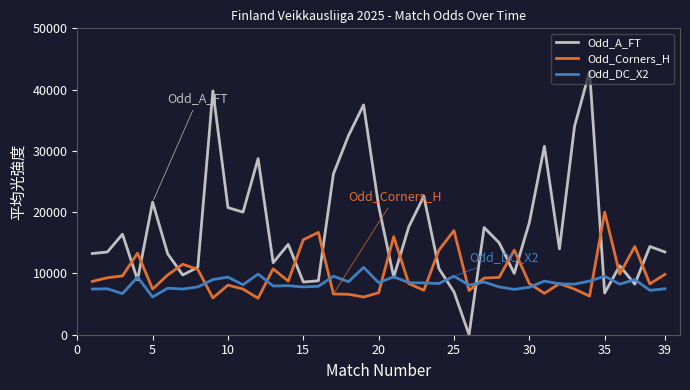

Which series has the largest range (max minus min)?

Odd_A_FT